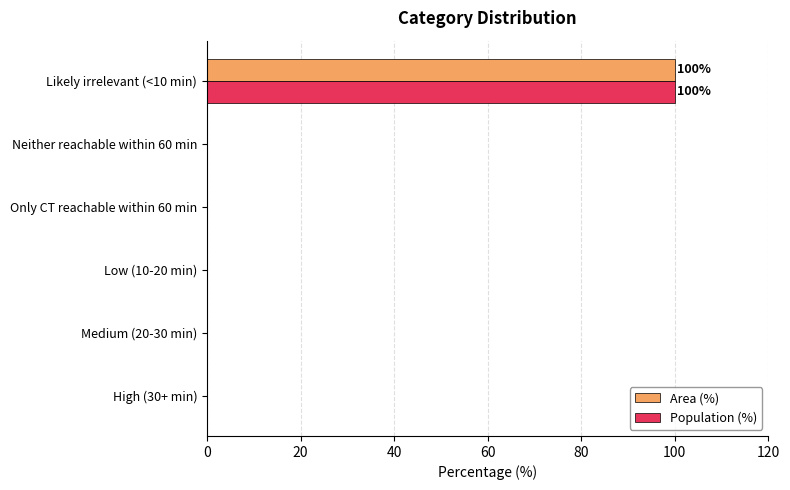

At which category is the sum across all series the highest?

Likely irrelevant (<10 min)